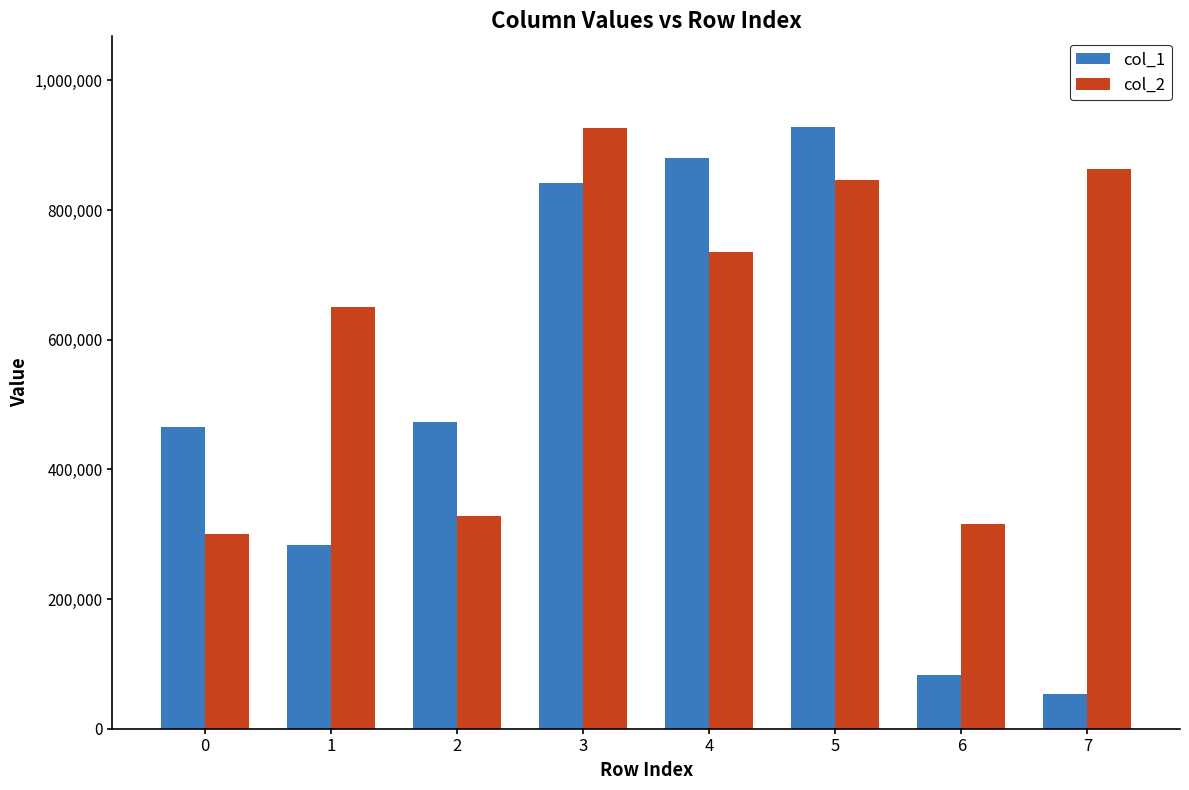

At how many categories does at least one series exceed 91705?

8